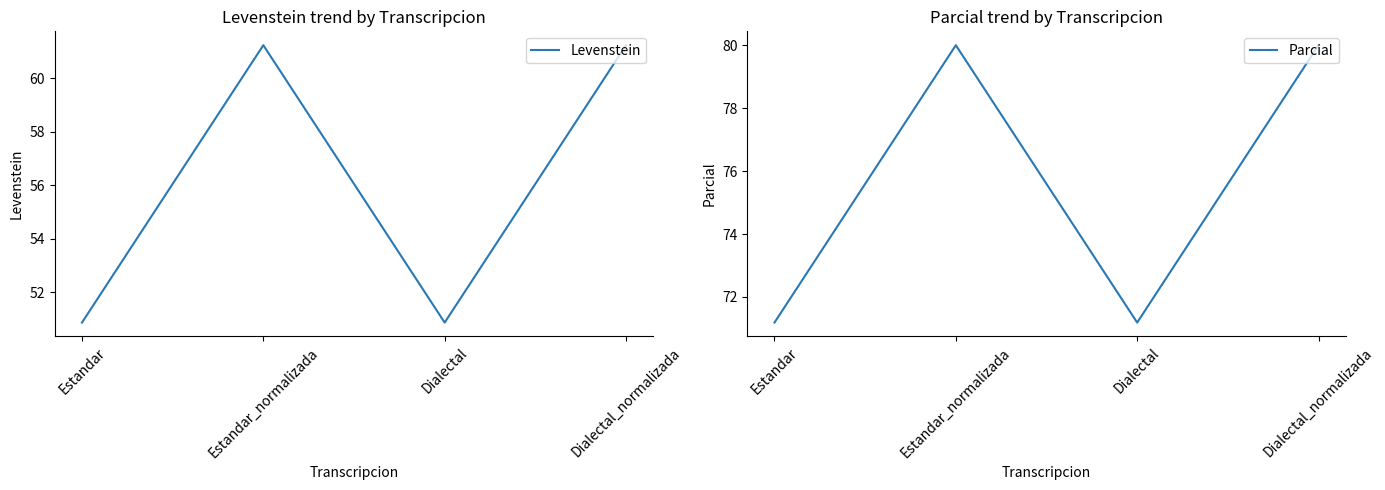

True or false: Parcial and Levenstein intersect in this chart.

False